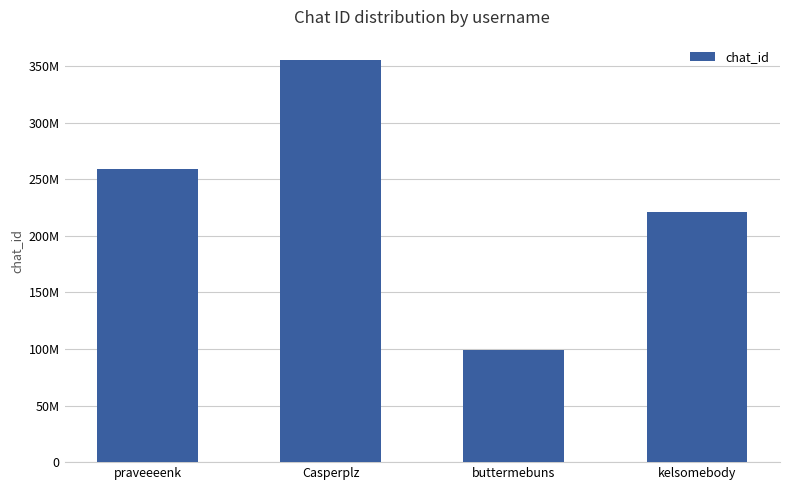

What is the label of the 2nd bar from the right?

buttermebuns